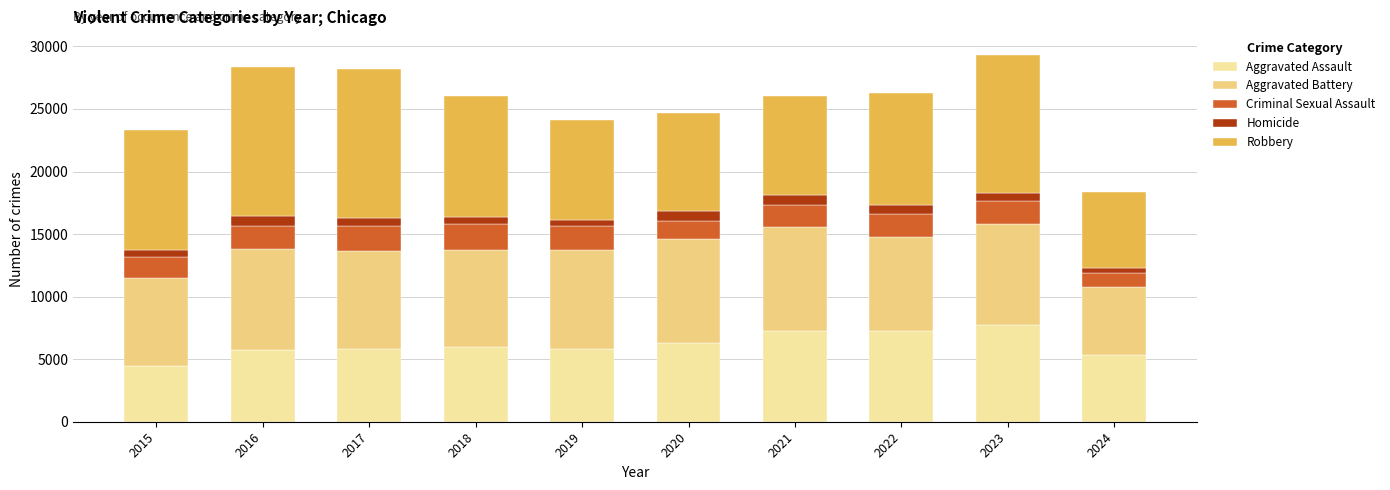

What is the average value of the Criminal Sexual Assault series?

1747